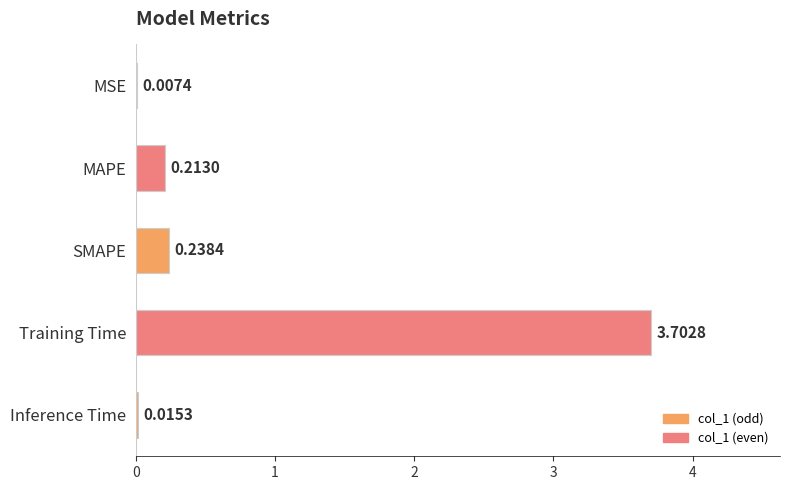

How many data points does each series have?

5